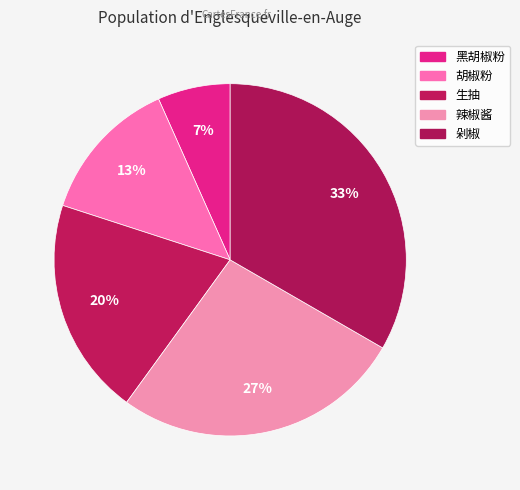

Rank the categories by value from highest to lowest.

剁椒, 辣椒酱, 生抽, 胡椒粉, 黑胡椒粉